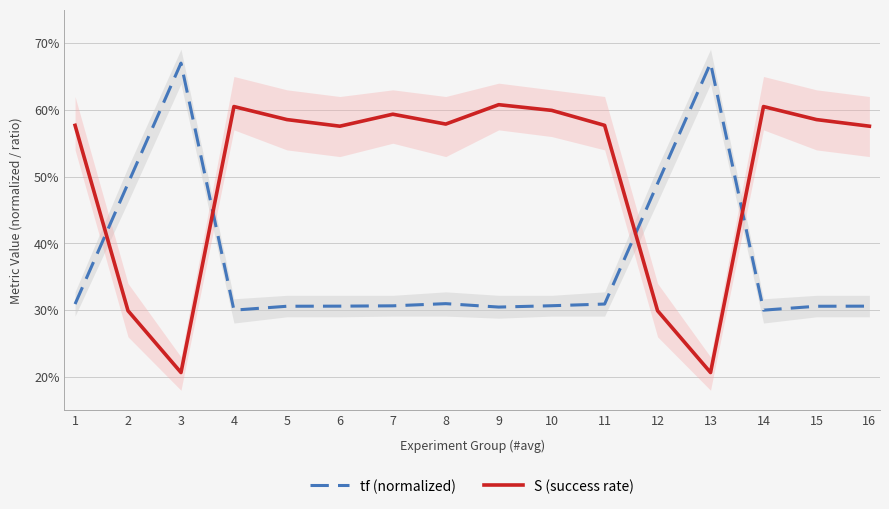

Is this an area chart (filled region under the line)?

No